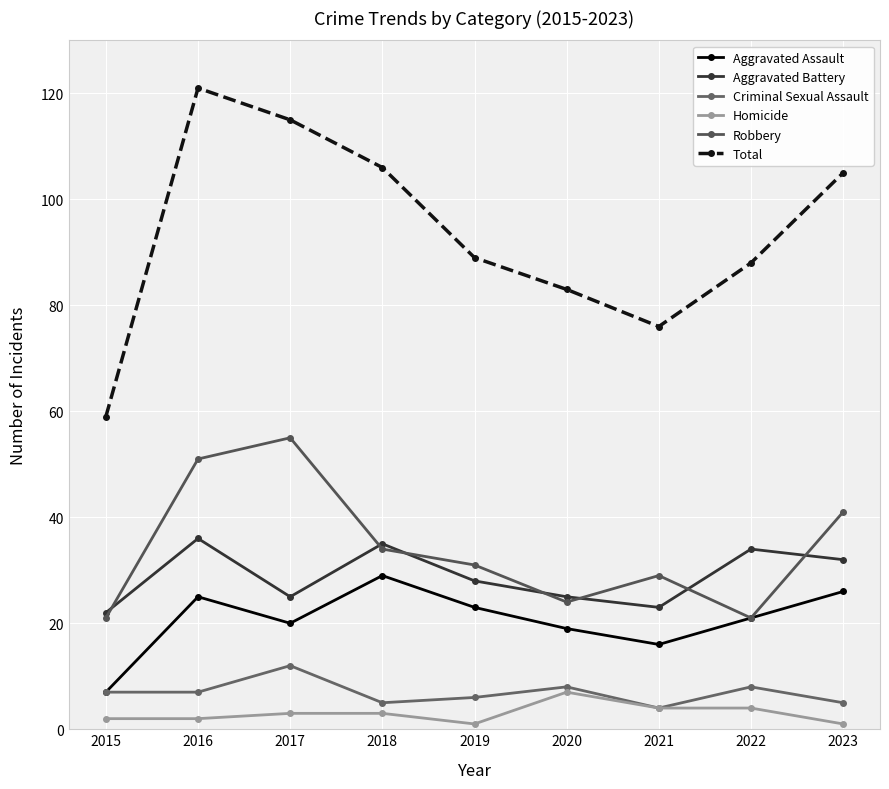

Which series has the largest total across all categories?

Total